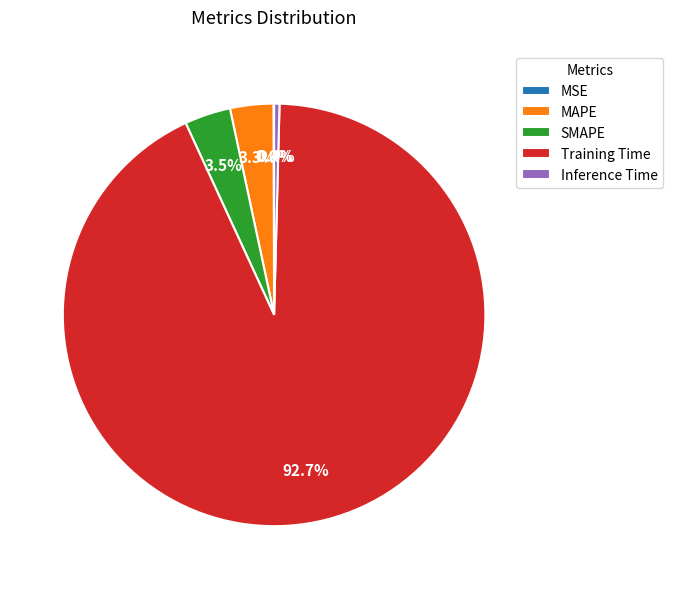

To the nearest percent, what is the difference between the largest and smallest slice percentages?

93%